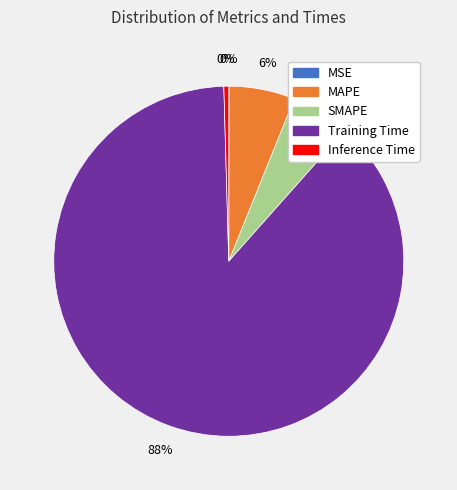

Is it true that Inference Time is 0% of the pie?

True